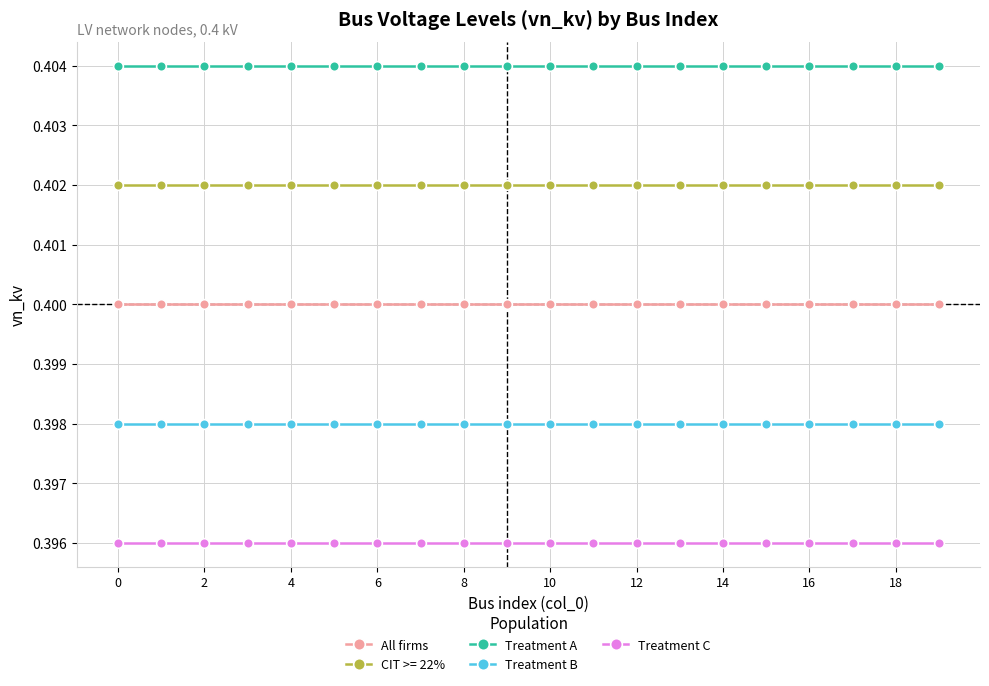

What is the sum of all Treatment B values?

8.0